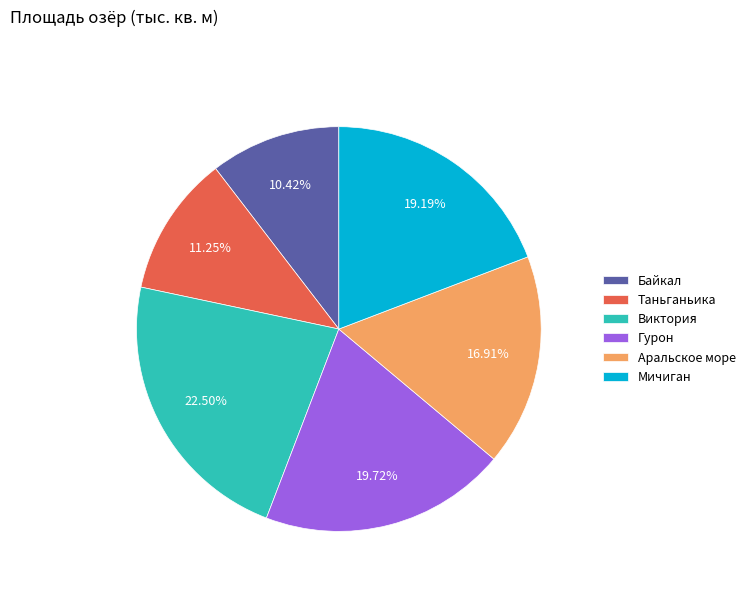

What percentage is the Гурон slice, to the nearest percent?

20%